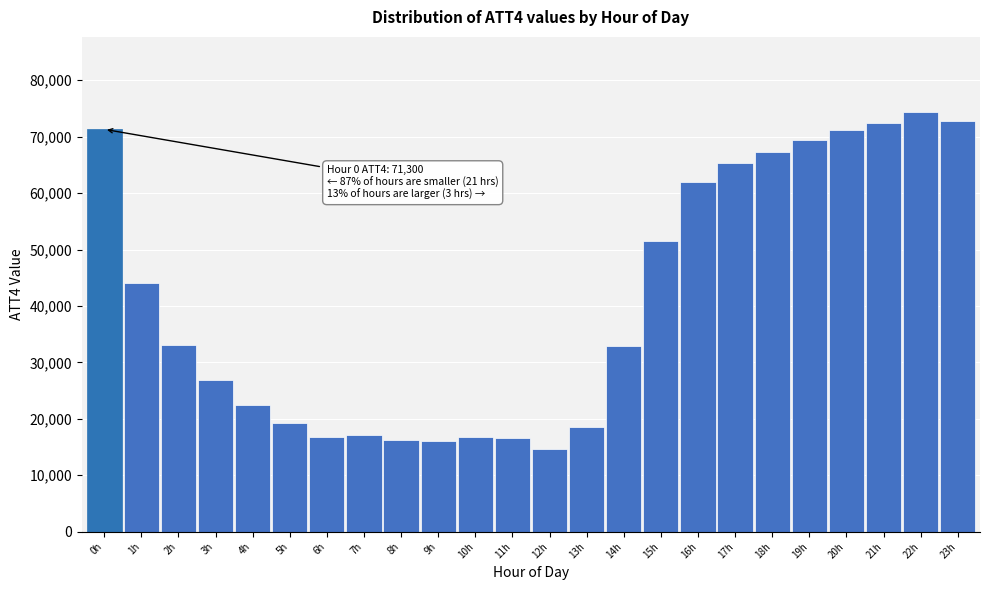

The value at 8h is 16200. True or false?

True